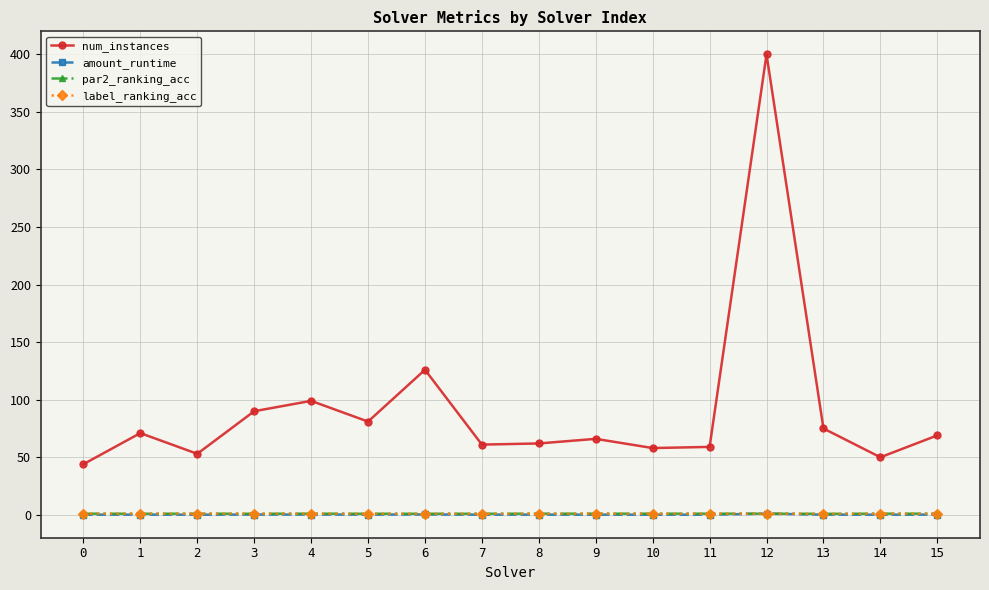

What are all the series names shown in the legend?

num_instances, amount_runtime, par2_ranking_acc, label_ranking_acc